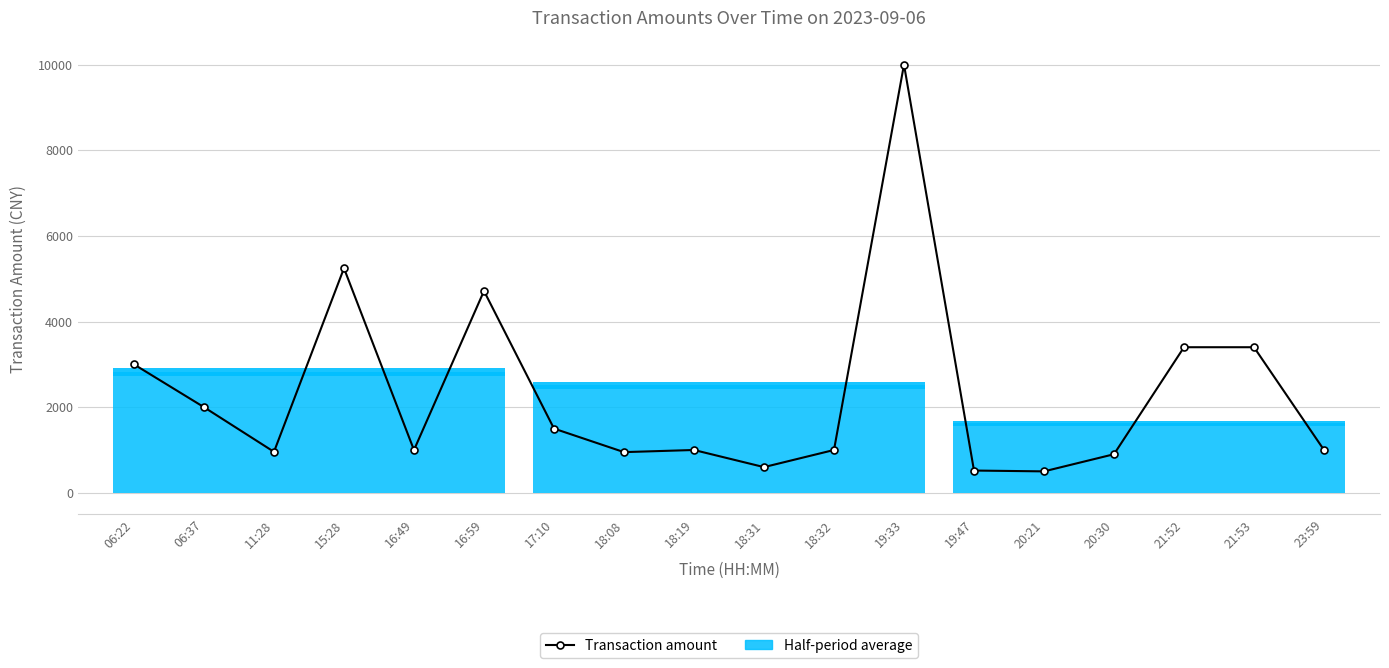

True or false: the data has more than 2 interior local peaks.

True